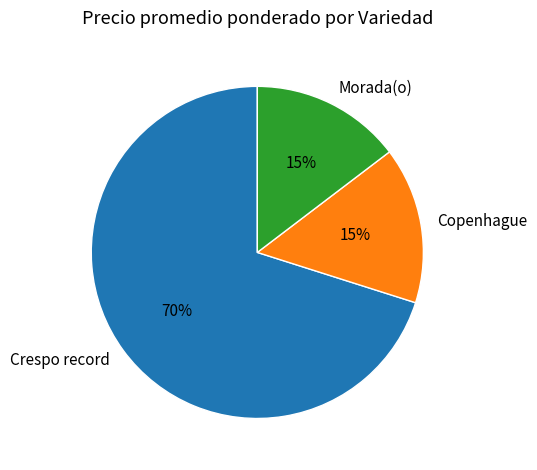

To the nearest percent, what percentage of the pie is Copenhague?

15%